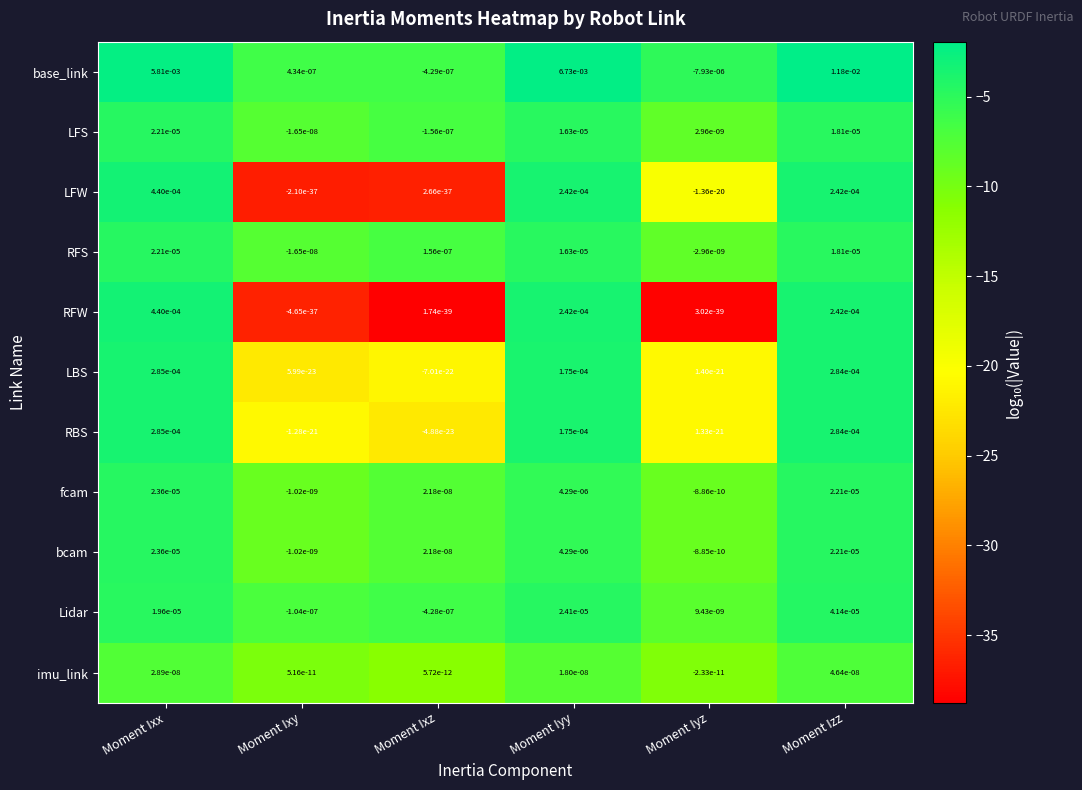

Between Moment Ixy and Moment Izz, which series saw the biggest shift?

base_link